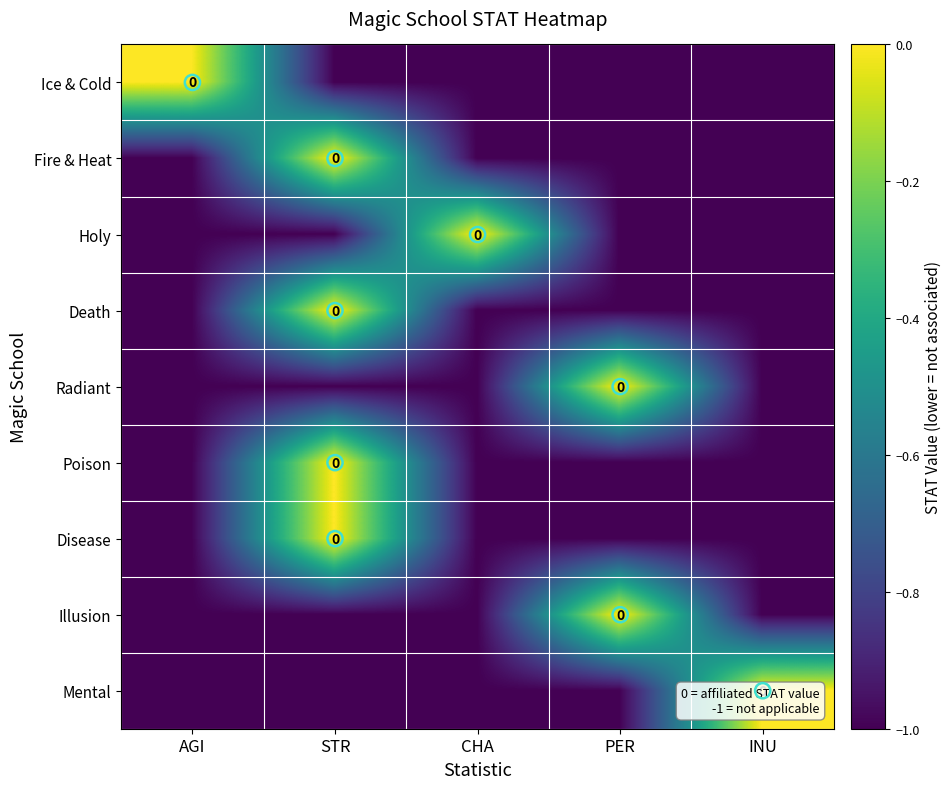

True or false: Mental has a value of -1 at CHA.

False